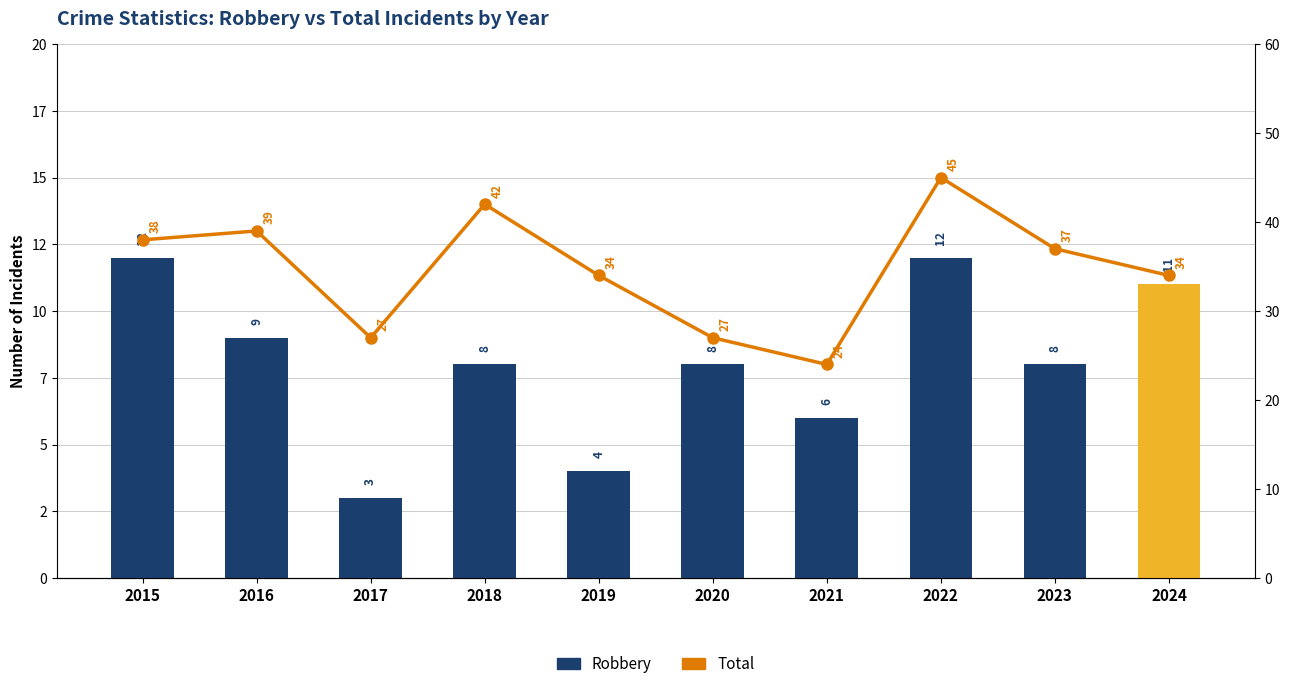

Which label corresponds to the largest value in the chart?

2022